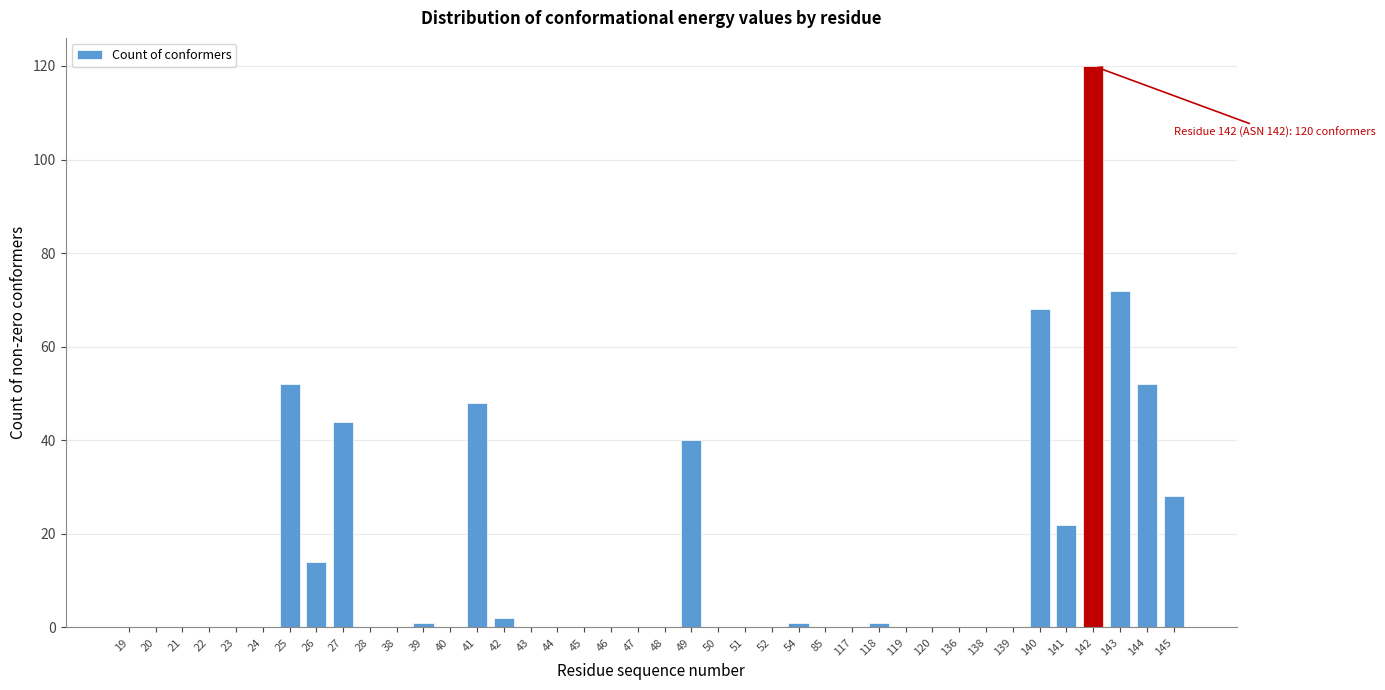

What is the sum of all values?

565